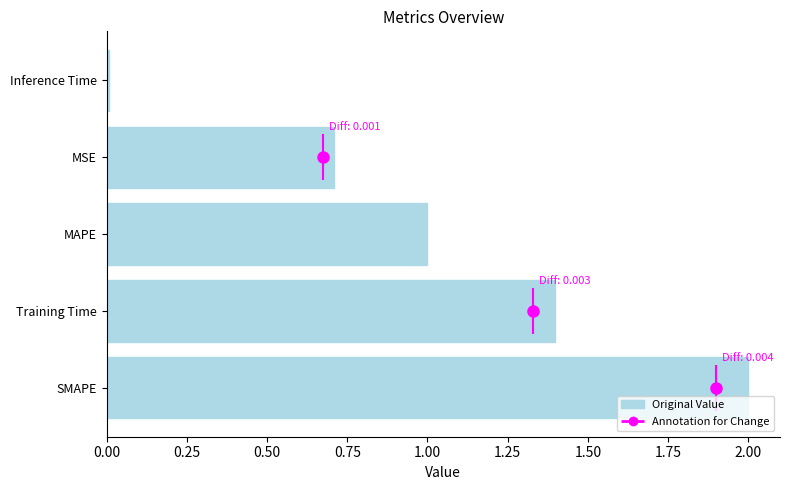

What is the difference between the maximum and minimum values?

2.0